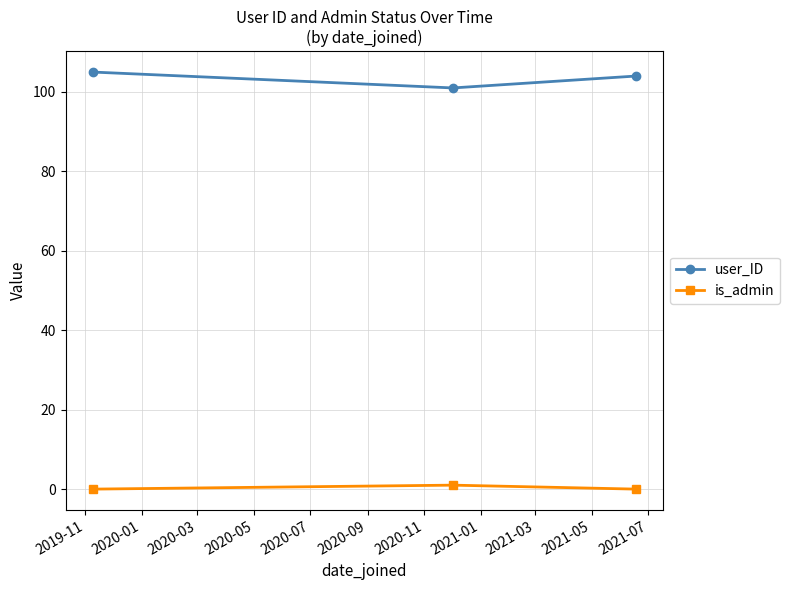

What is the value of the user_ID point at the 3rd from the left?

104